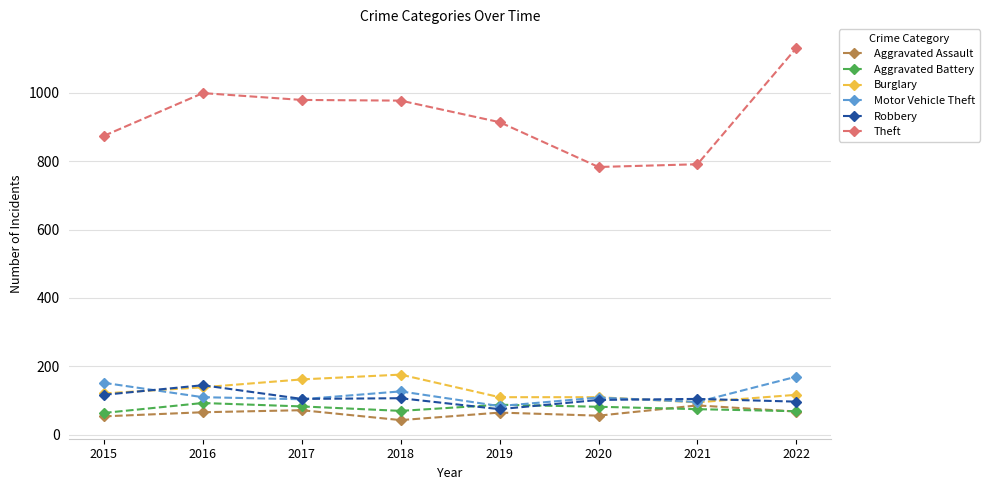

True or false: Motor Vehicle Theft has a value of 152 at 2015.

True